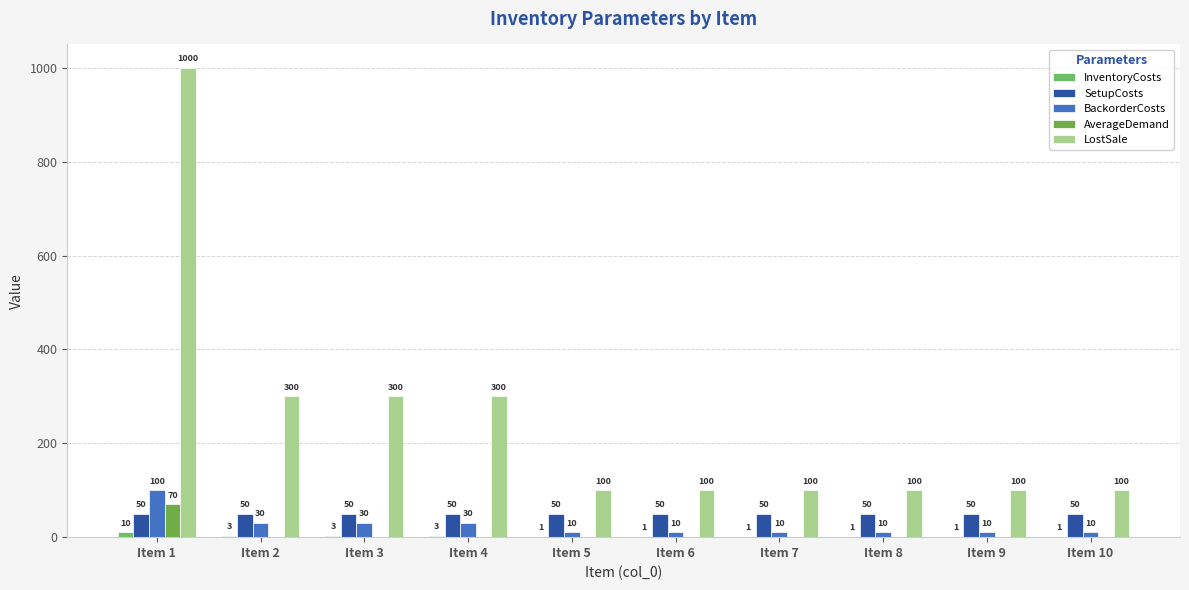

At which label does AverageDemand reach its peak?

Item 1